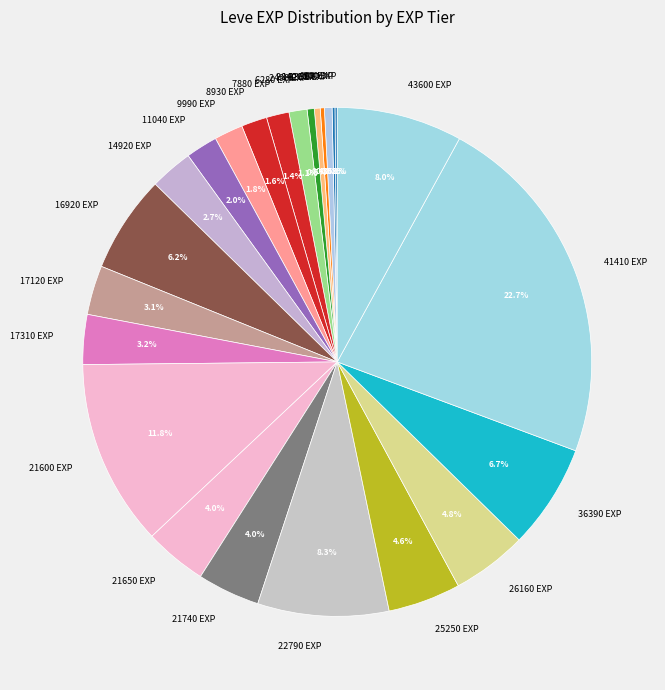

Approximately how many times larger is the value at 1330 EXP compared to 9990 EXP?

0.3